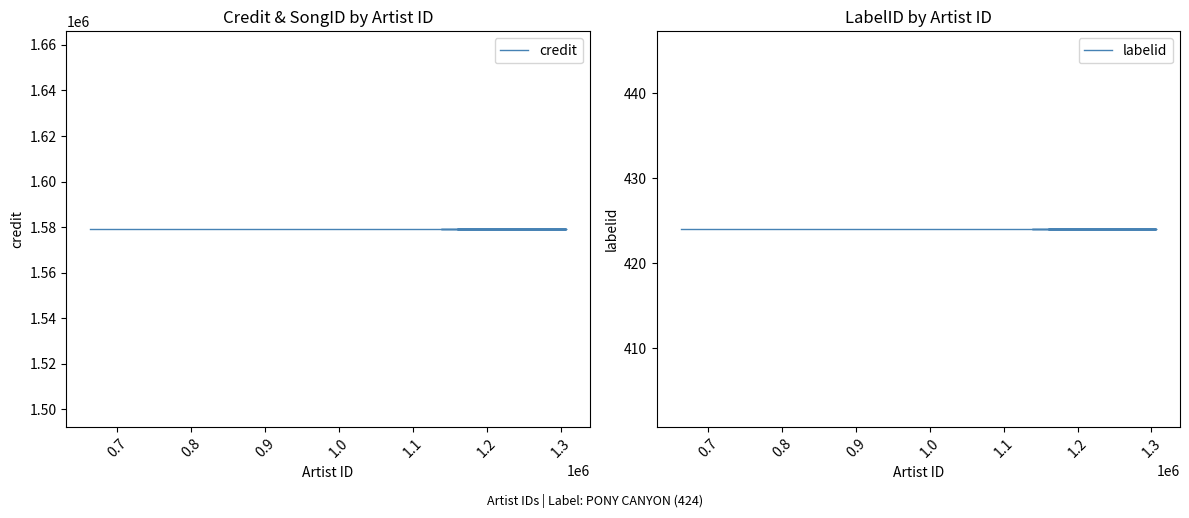

How many series are shown in this chart?

2